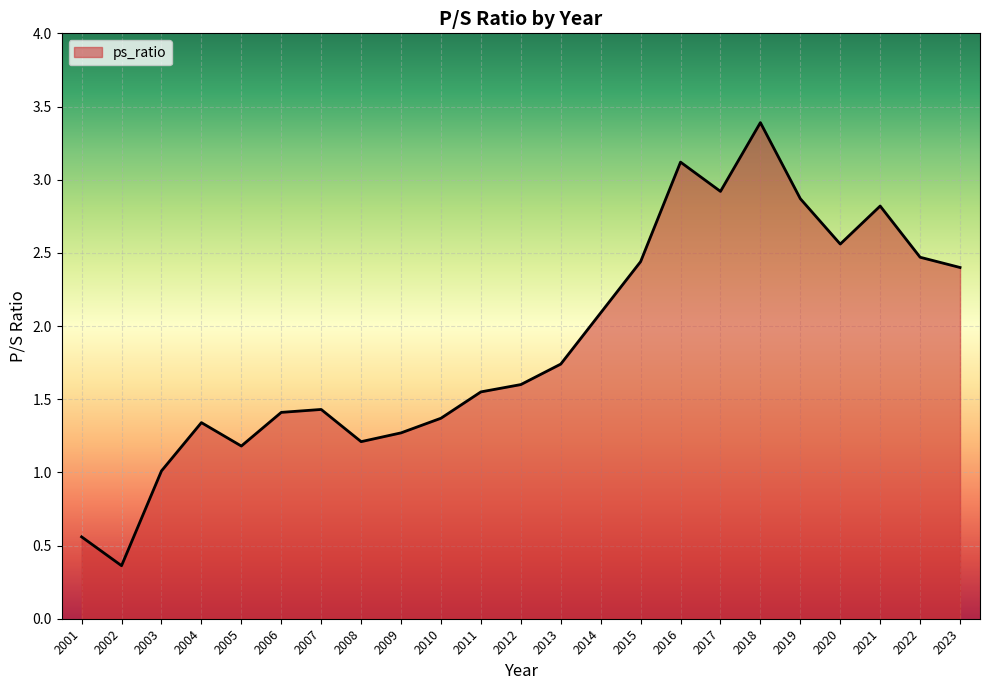

What is the difference between the second highest and minimum values?

2.8